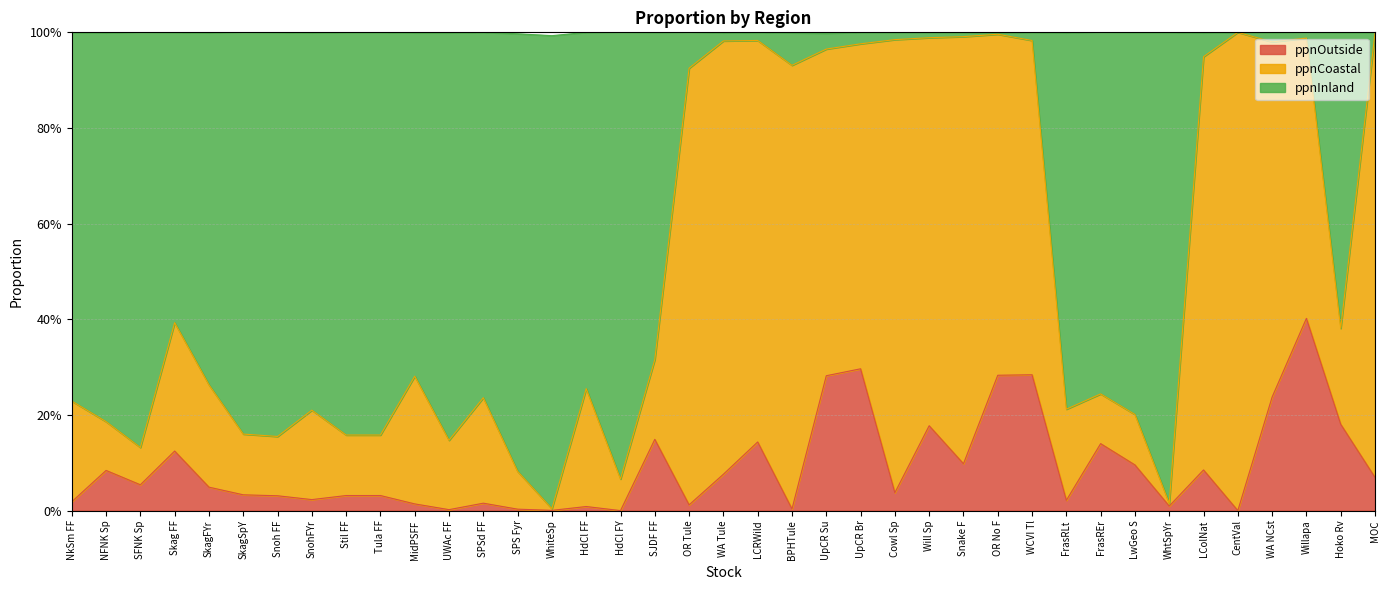

Which series changed the most between MidPSFF and WA Tule?

ppnInland